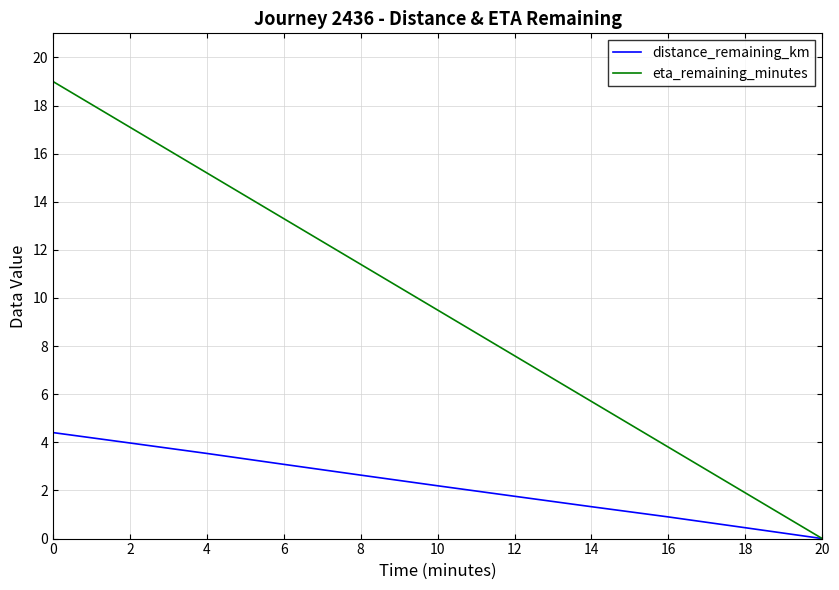

Is the value of distance_remaining_km at 6 greater than the value of eta_remaining_minutes at 12?

No